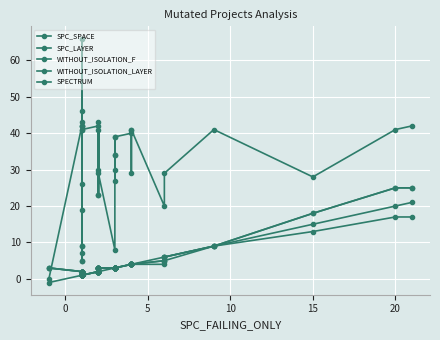

At which category does SPC_SPACE reach its first local peak?

5